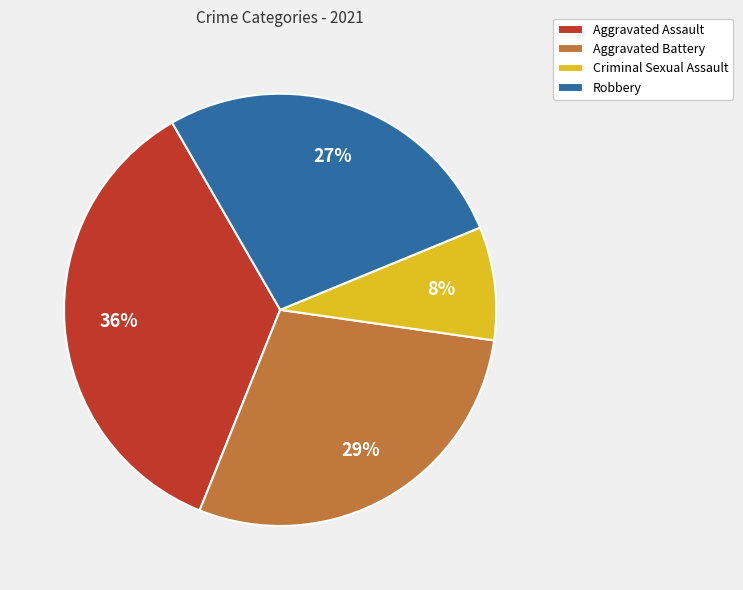

How many segments does this pie chart have?

4